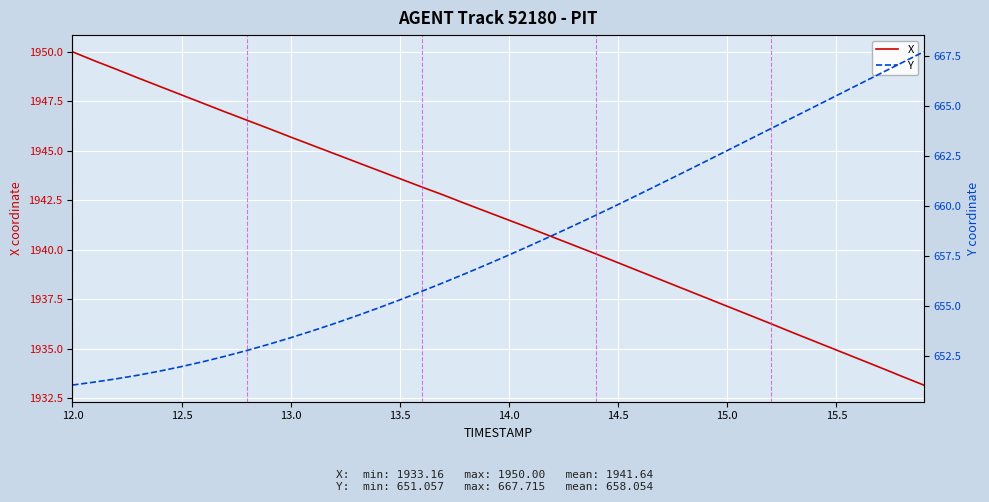

What is the lowest value of the X series?

1933.2